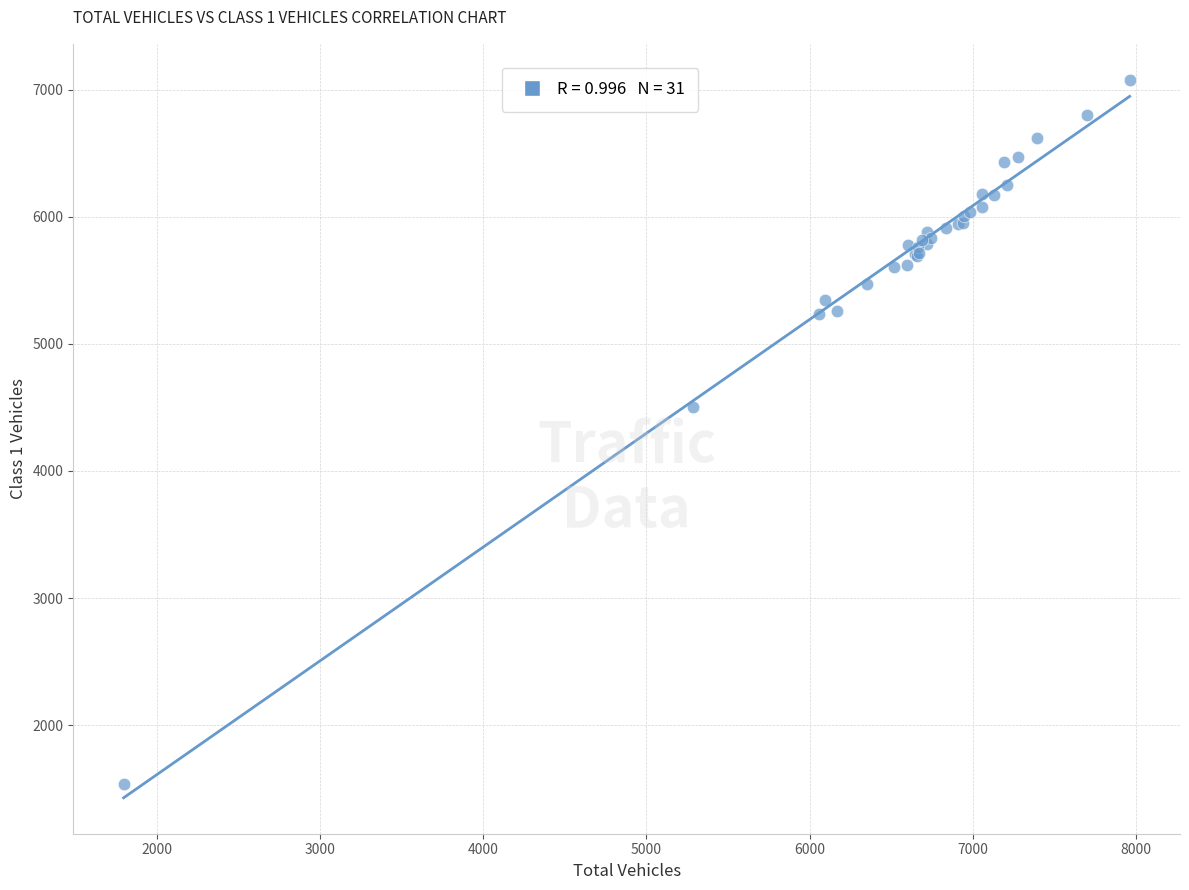

What Y value in the scatter plot is closest to 4309?

4506